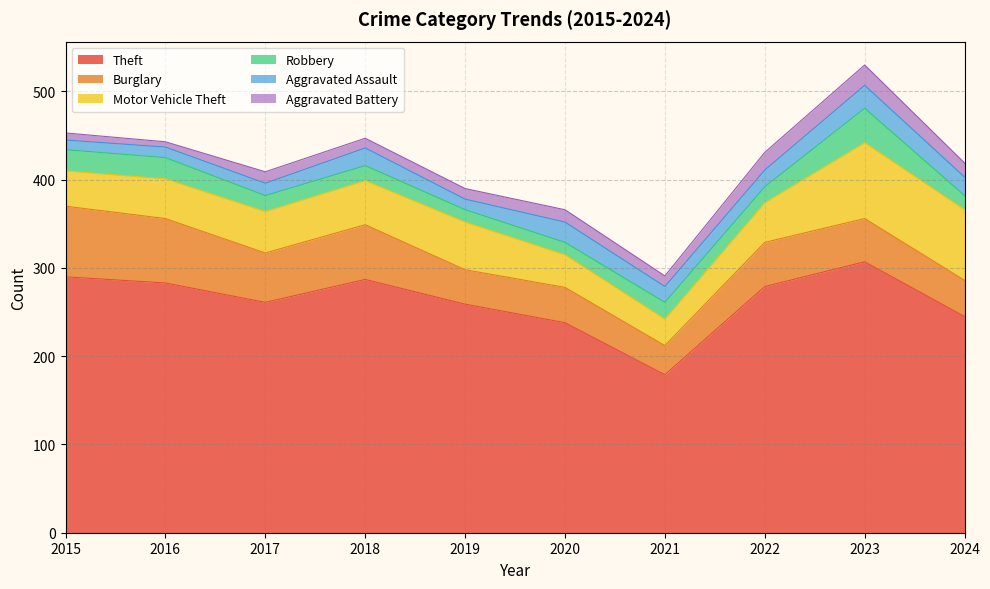

Is it true that Aggravated Battery equals 21 at 2021?

False